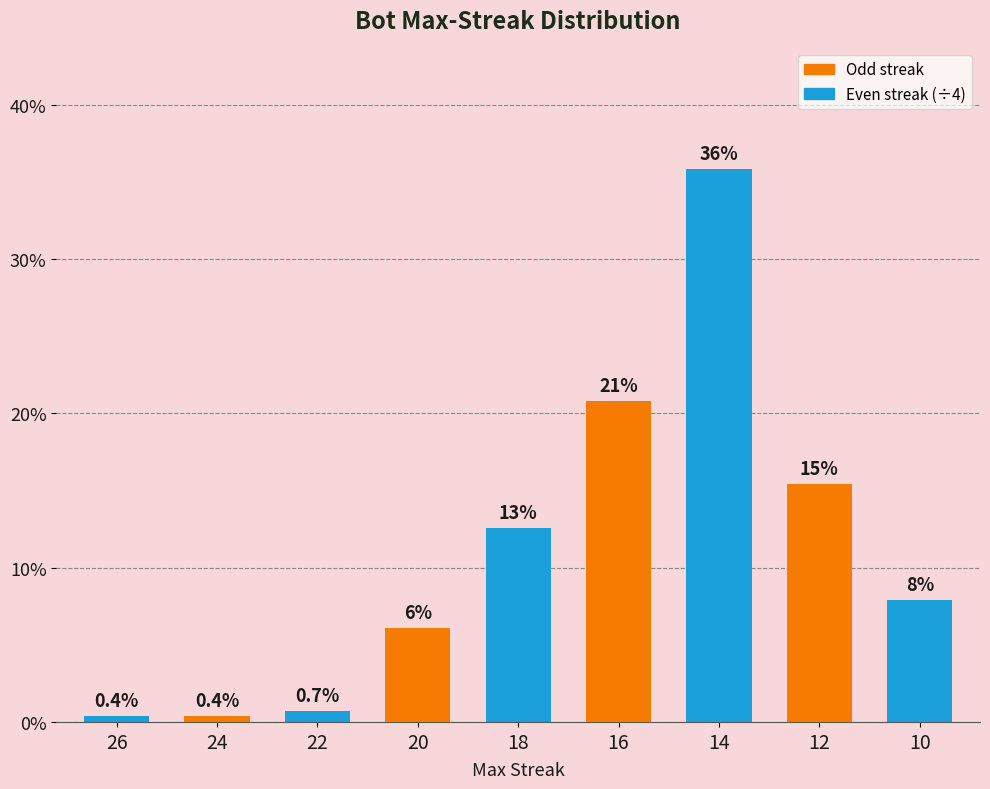

How many bars are there in total?

9